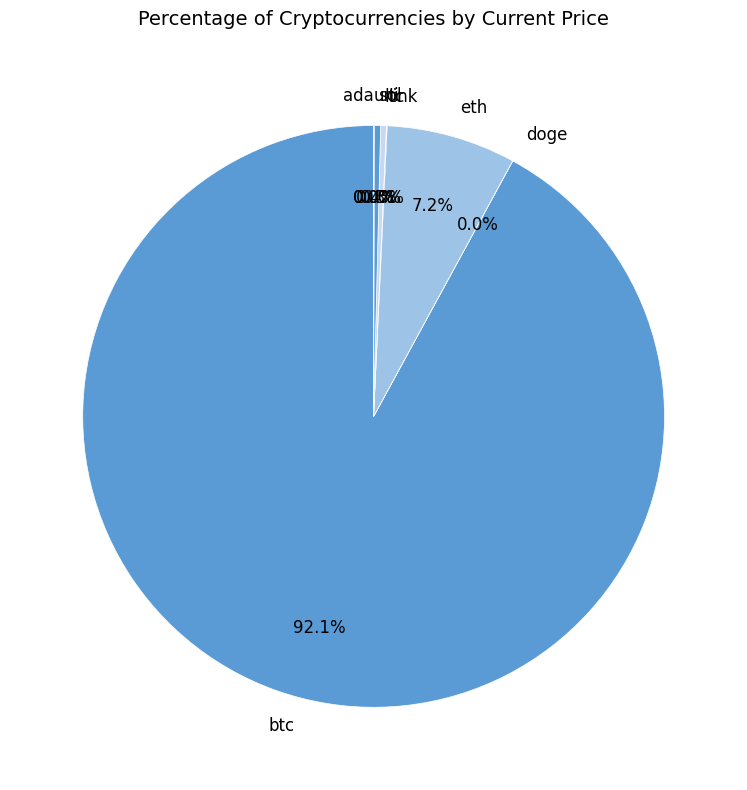

Which category has the biggest portion of the pie?

btc